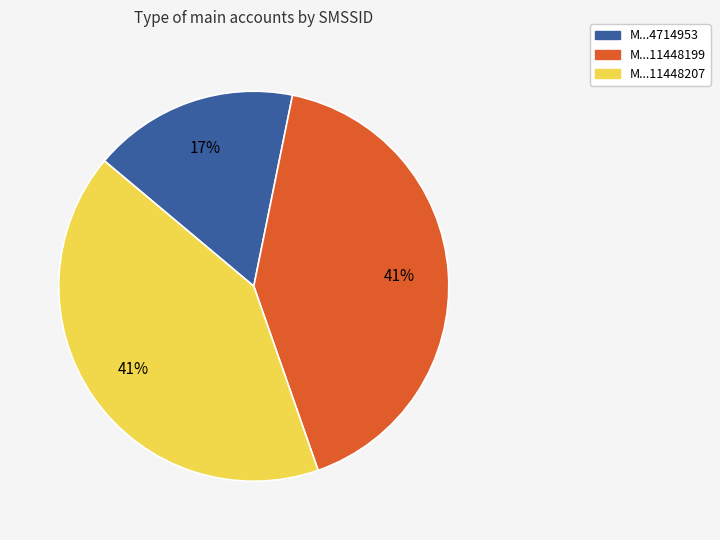

Is there any slice that represents more than half of the pie?

No